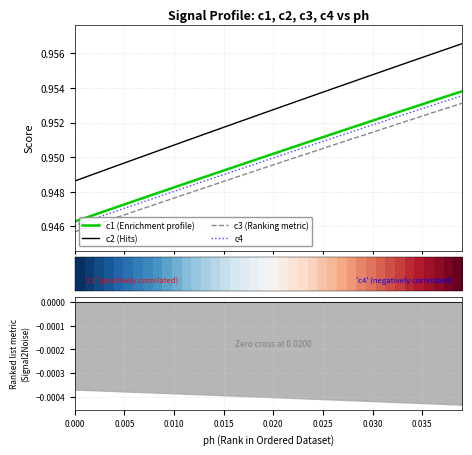

True or false: c1 (Enrichment profile) and c4 cross at least once.

False